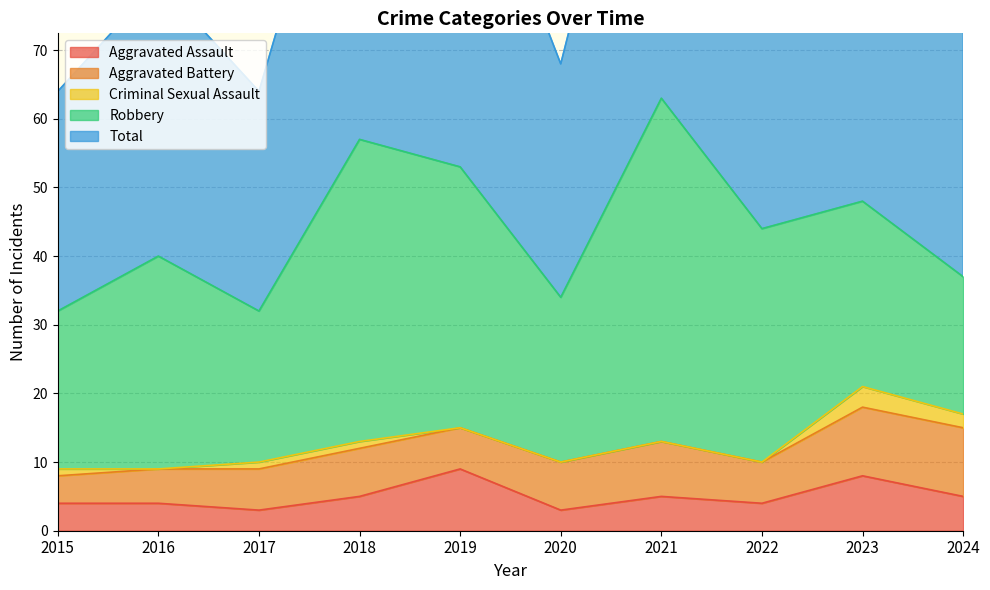

What is the value of the Total point at the 1st from the left?

32